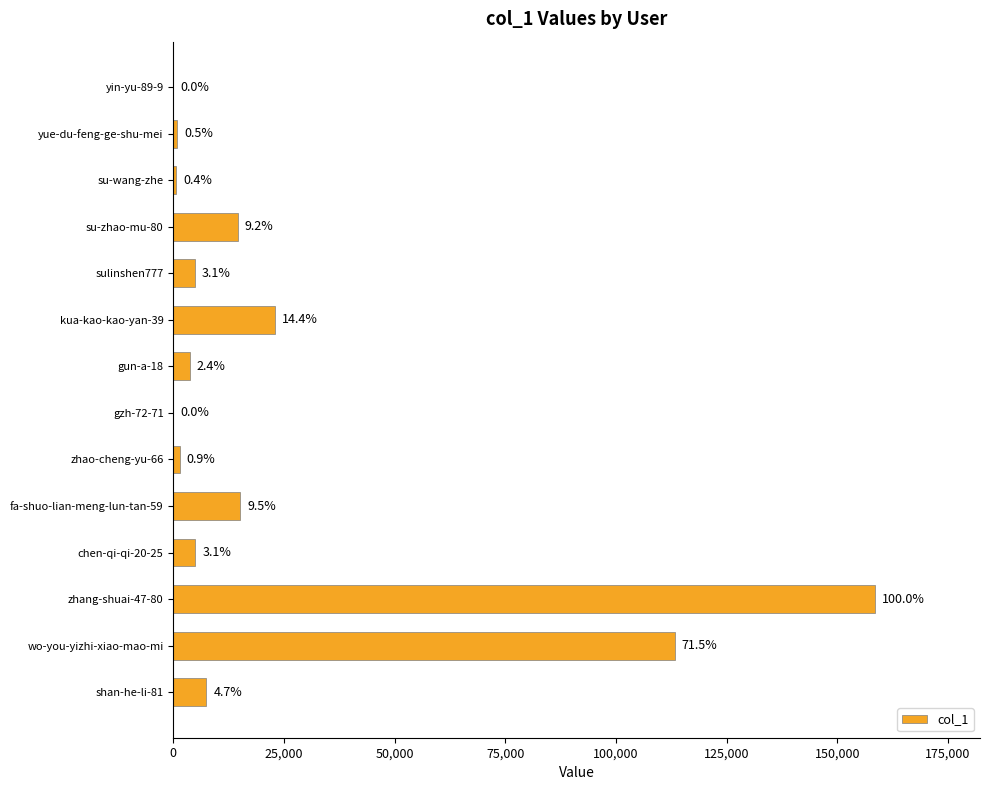

Does the chart contain any negative values?

No